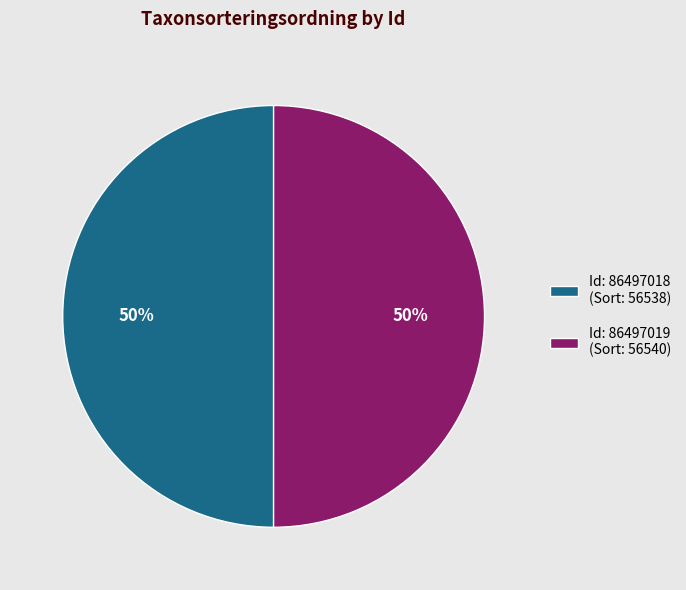

To the nearest percent, what percentage of the pie is Id: 86497019 (Sort: 56540)?

50%